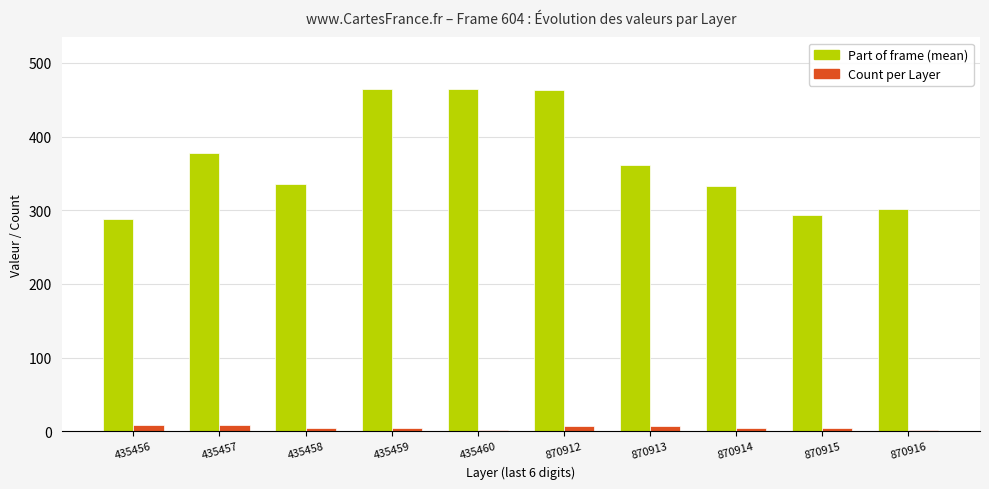

What is the greatest value displayed?

465.0